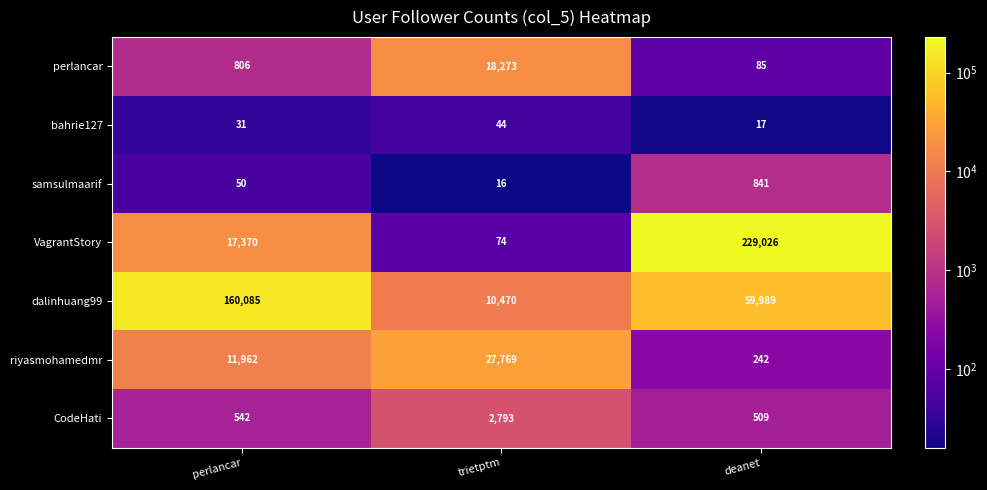

How many data points in samsulmaarif are less than 50?

1